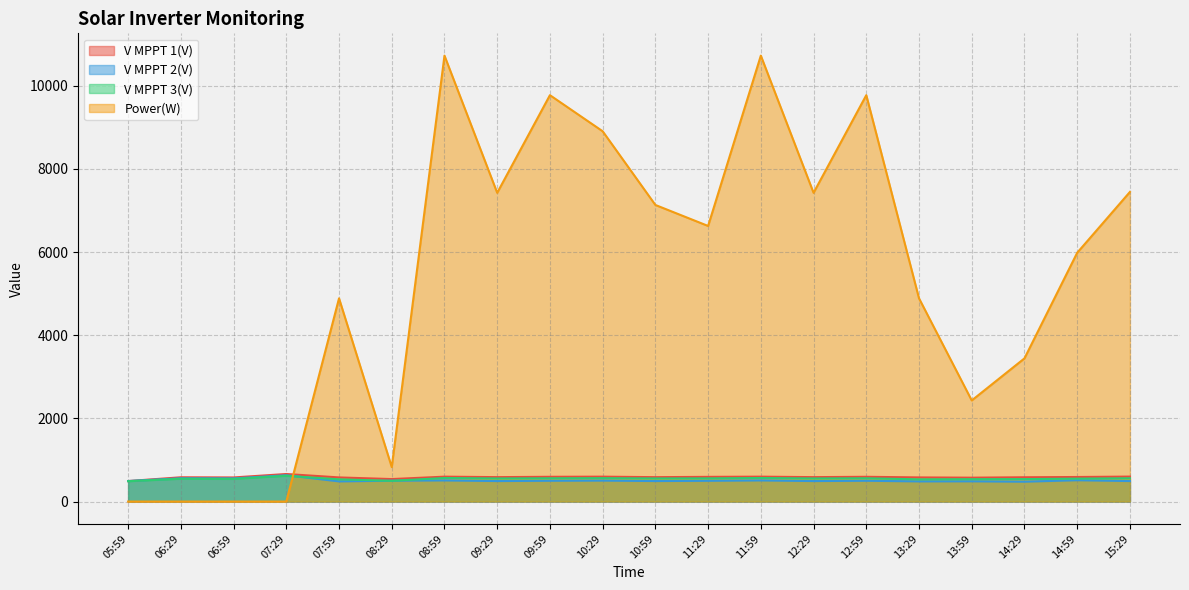

Which series has the largest total across all categories?

Power(W)